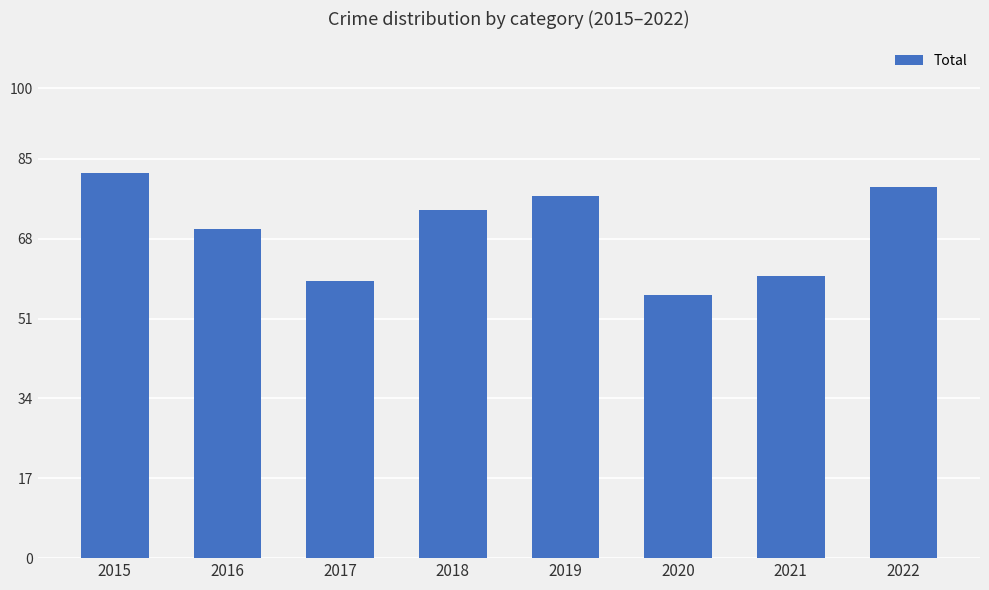

What is the greatest value displayed?

82